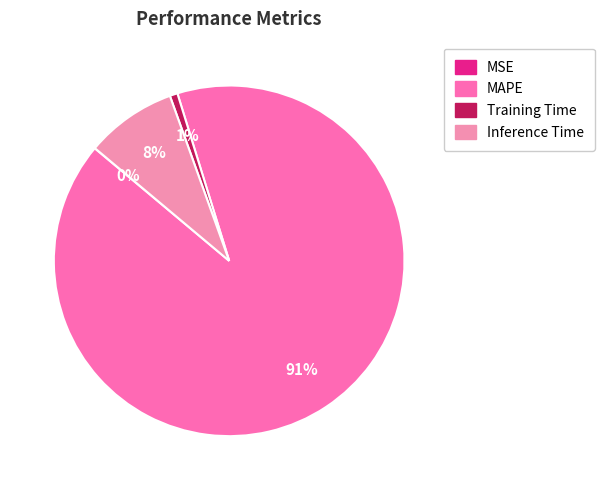

What percentage is the Training Time slice, to the nearest percent?

1%